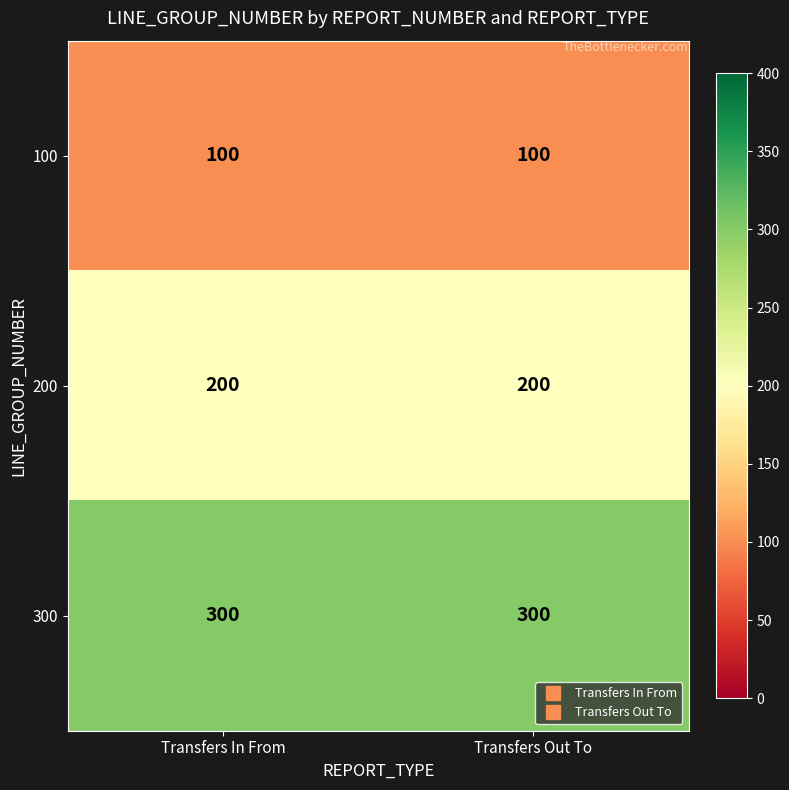

The 300 series shows 300 at Transfers In From. True or false?

True